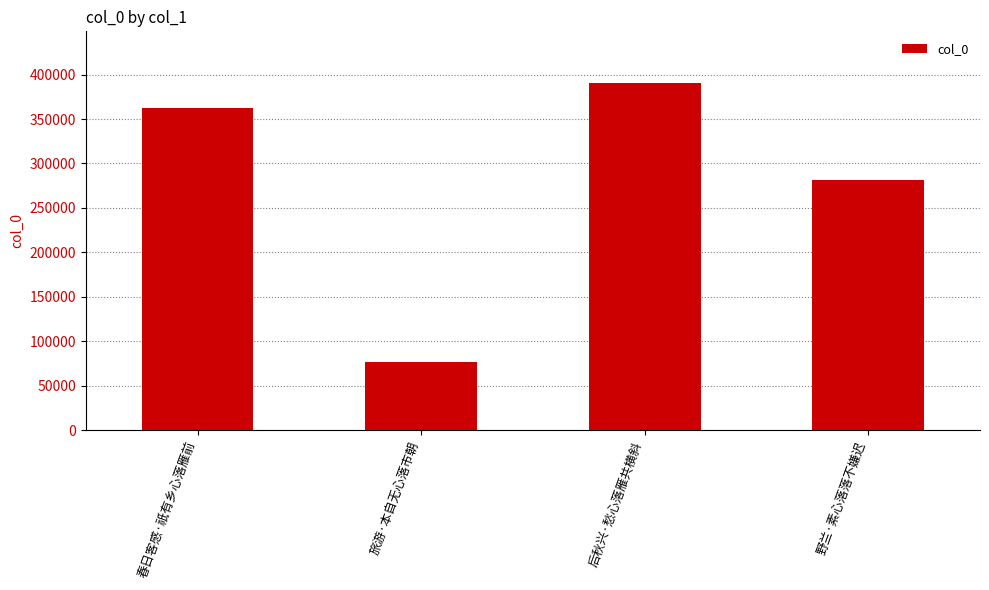

Reading left to right, extract all data points from this chart.

362765	76651	390181	281786